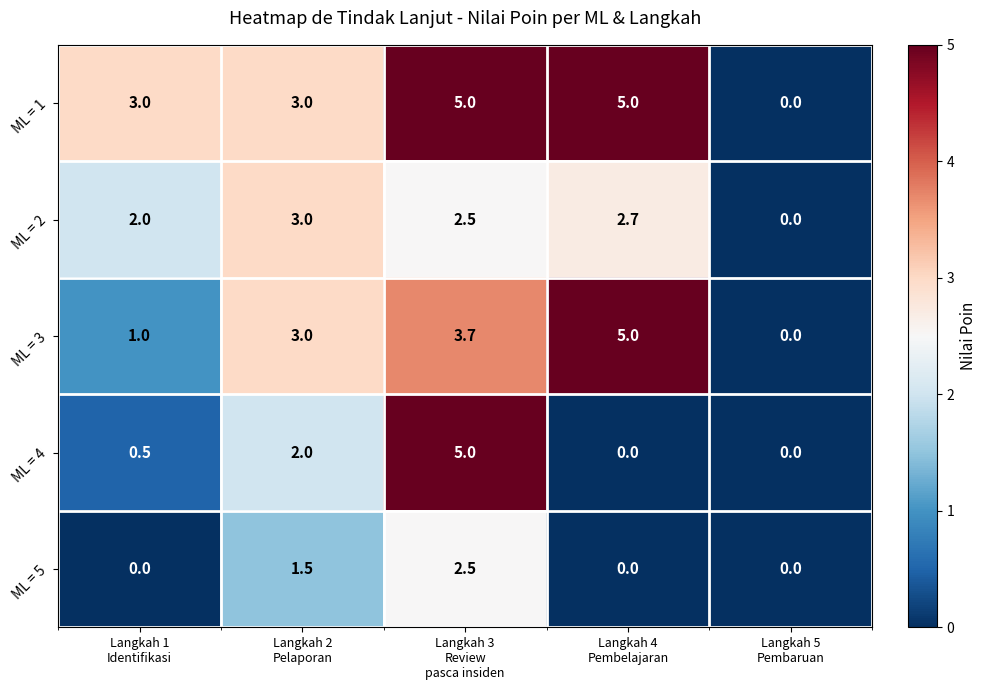

Rank the series by their average value, from lowest to highest.

ML = 5, ML = 4, ML = 2, ML = 3, ML = 1